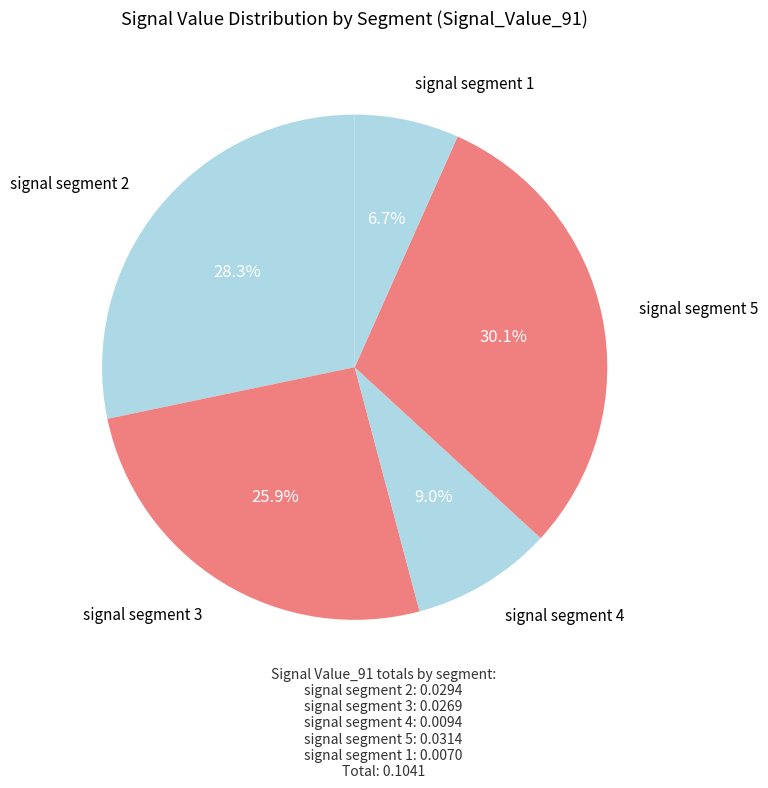

Is there any slice that represents more than half of the pie?

No